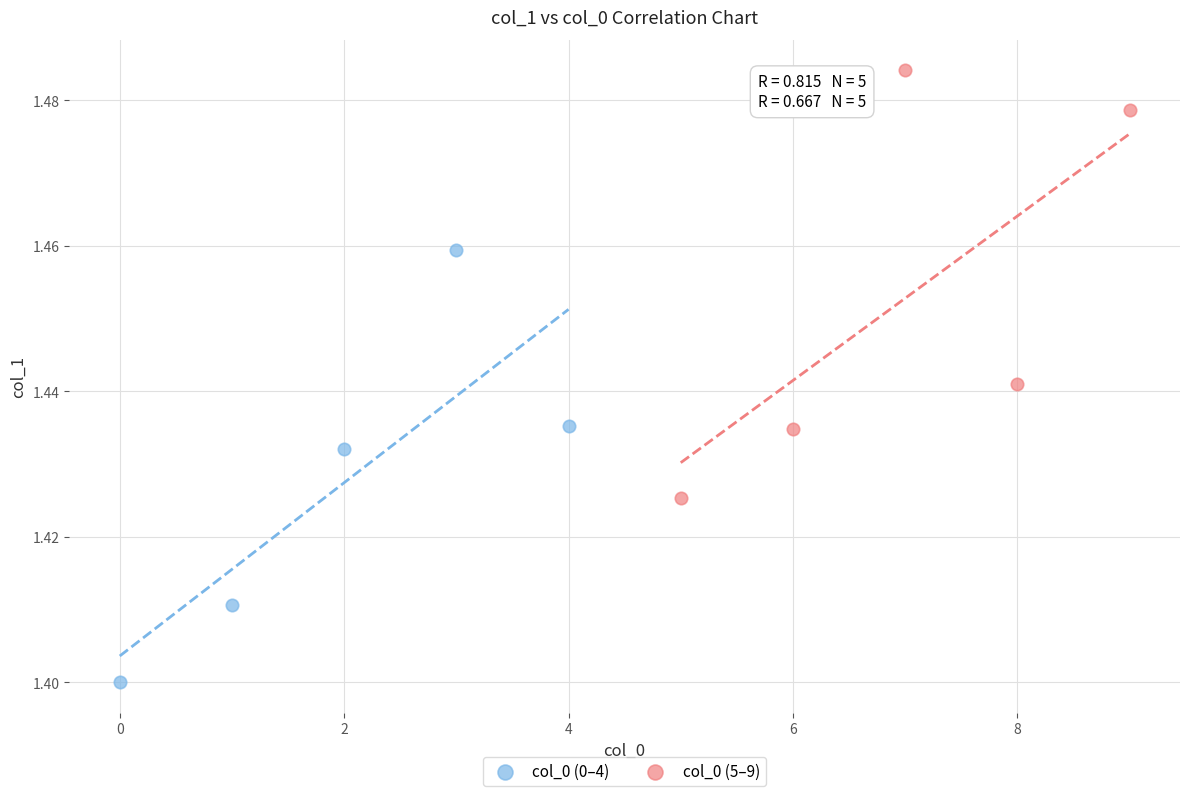

What are all the series names shown in the legend?

col_0 (0–4), col_0 (5–9)